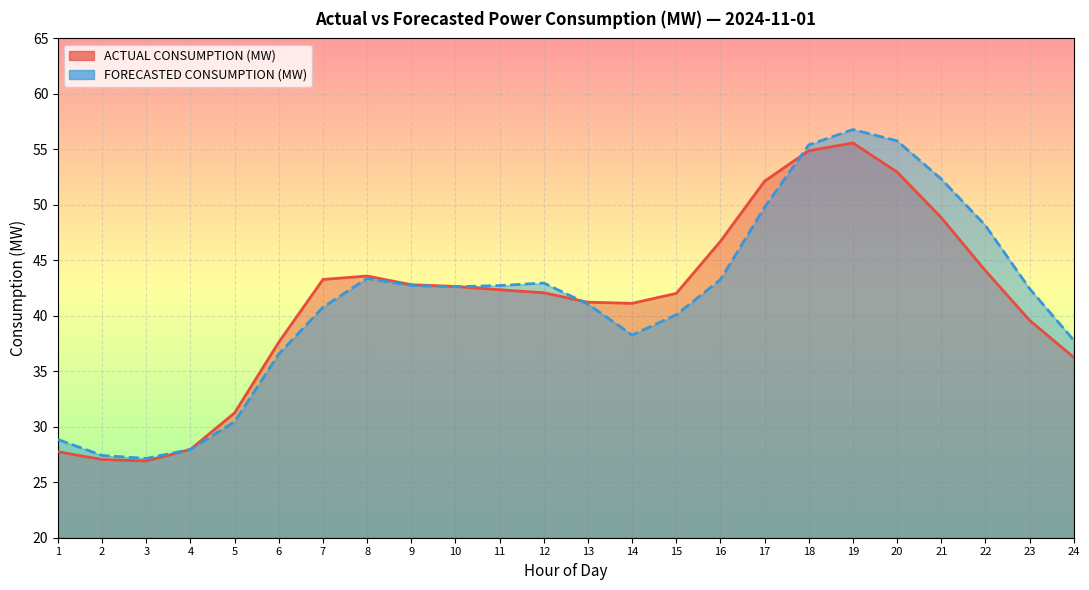

How many lines are shown in the chart?

2